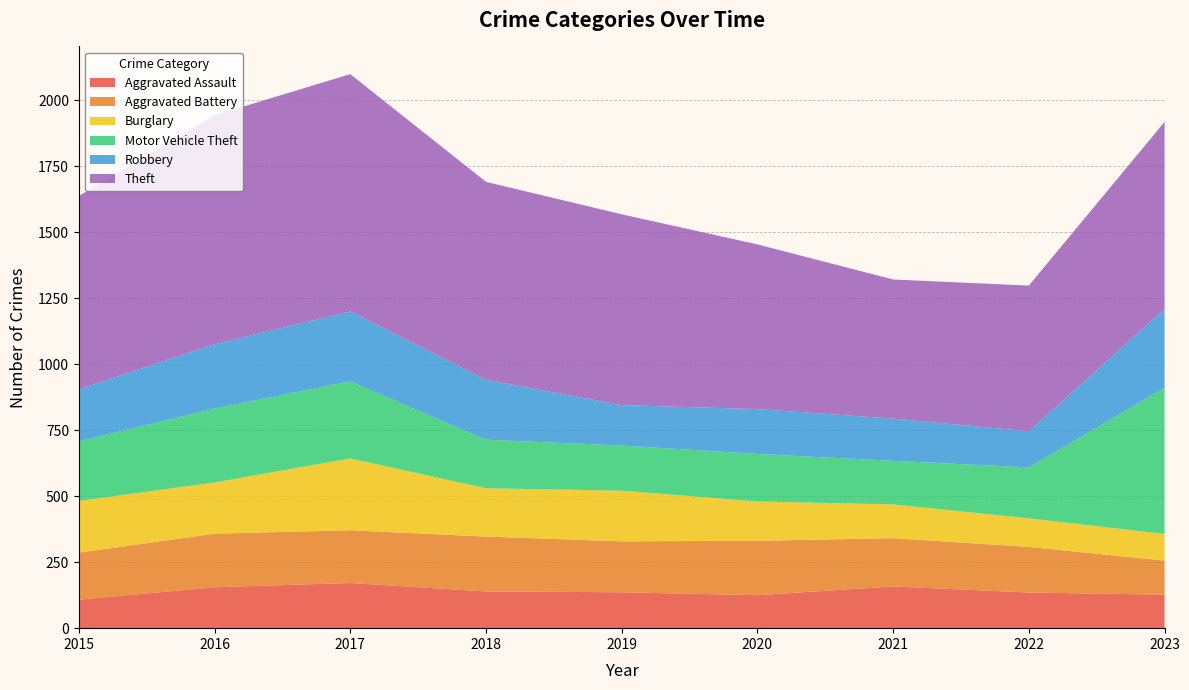

Reading right to left, what are all the values shown in this chart?

Aggravated Assault: 2023=127	2022=135	2021=158	2020=125	2019=136	2018=139	2017=171	2016=155	2015=108
Aggravated Battery: 2023=129	2022=173	2021=183	2020=206	2019=193	2018=208	2017=200	2016=203	2015=178
Burglary: 2023=101	2022=108	2021=128	2020=149	2019=192	2018=183	2017=272	2016=194	2015=196
Motor Vehicle Theft: 2023=554	2022=193	2021=165	2020=180	2019=171	2018=184	2017=292	2016=280	2015=226
Robbery: 2023=298	2022=137	2021=160	2020=170	2019=153	2018=227	2017=265	2016=244	2015=197
Theft: 2023=709	2022=552	2021=527	2020=624	2019=723	2018=750	2017=899	2016=867	2015=732